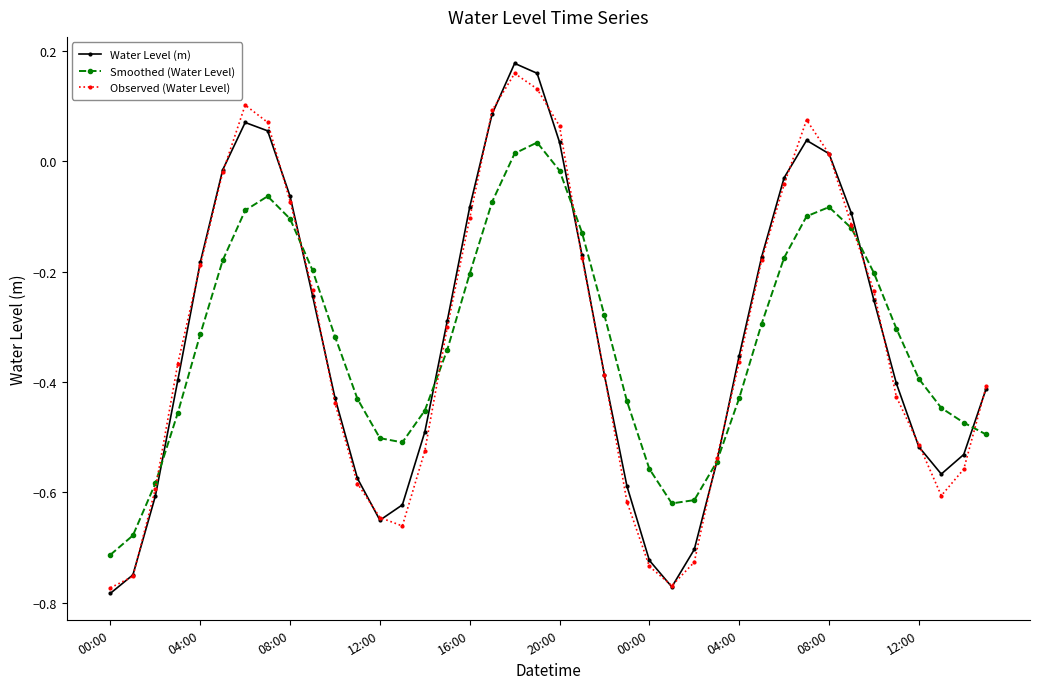

At how many categories does at least one series exceed 0?

8